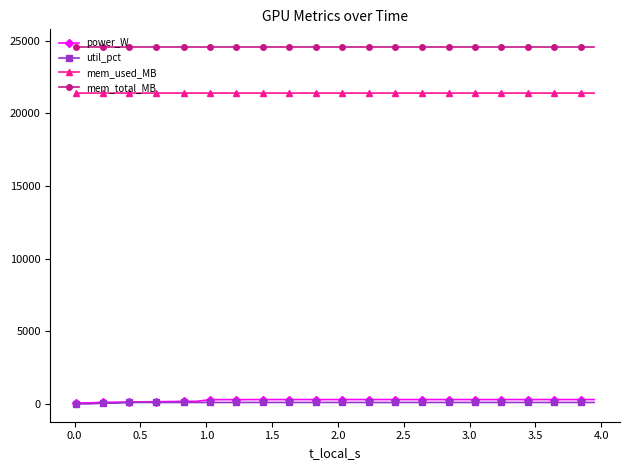

True or false: power_W and mem_used_MB cross at least once.

False